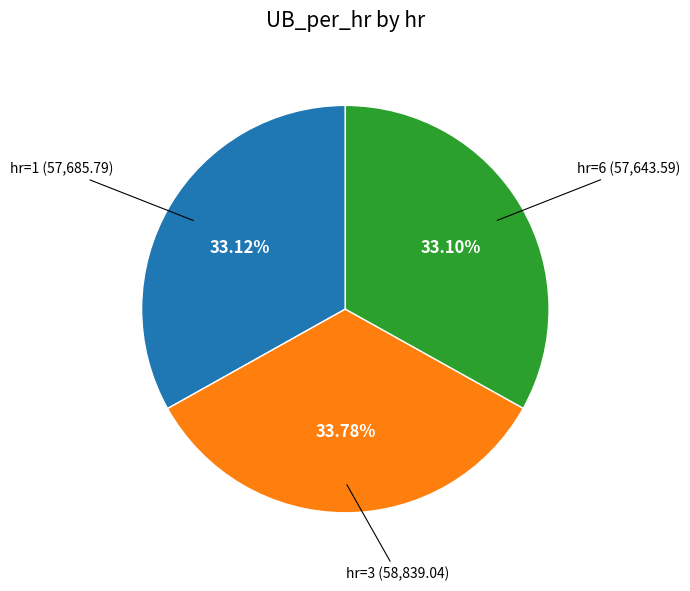

Between hr=3 (58,839.04) and hr=1 (57,685.79), which is larger?

hr=3 (58,839.04)